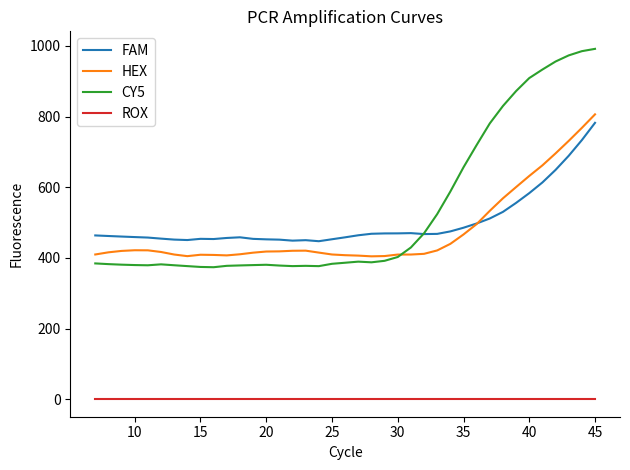

True or false: ROX and HEX cross at least once.

False